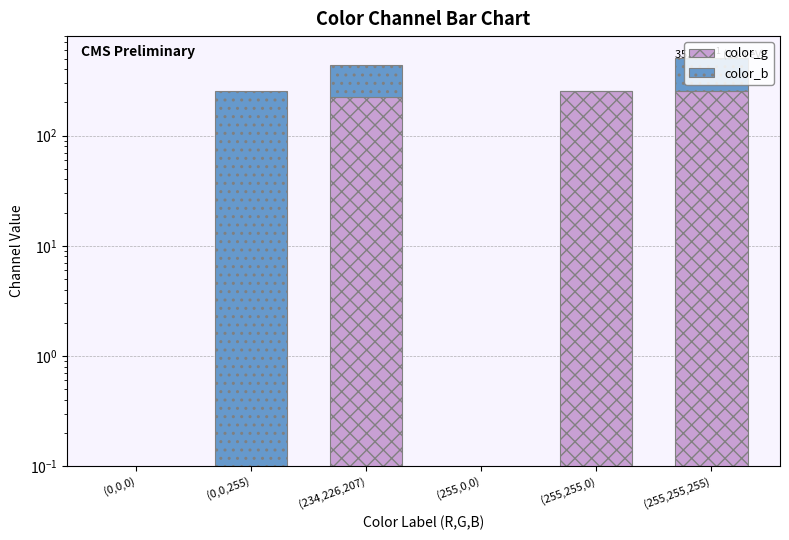

How many groups of bars are there?

6